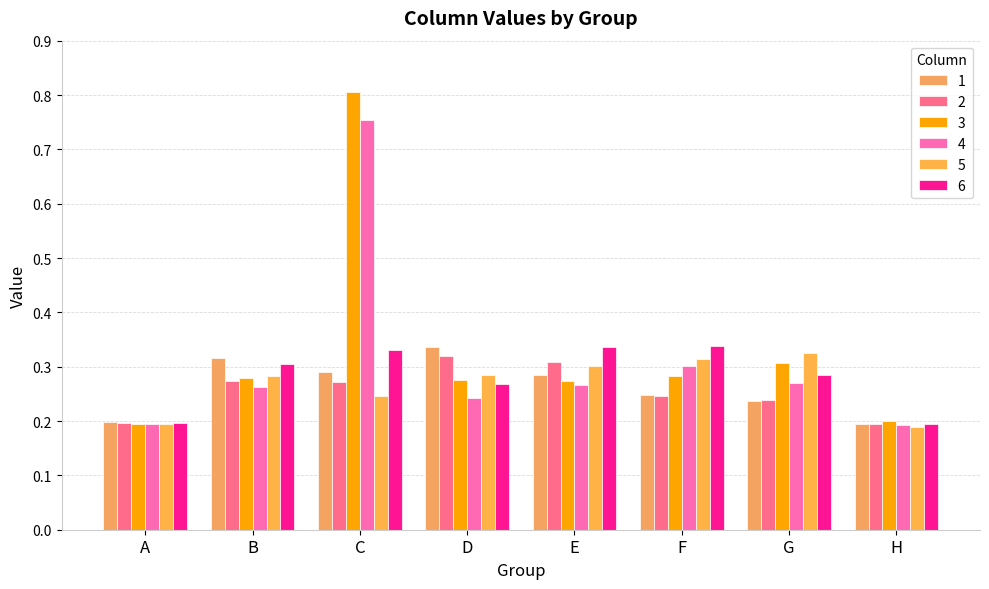

What is the value of the 5 bar at the 1st from the left?

0.2